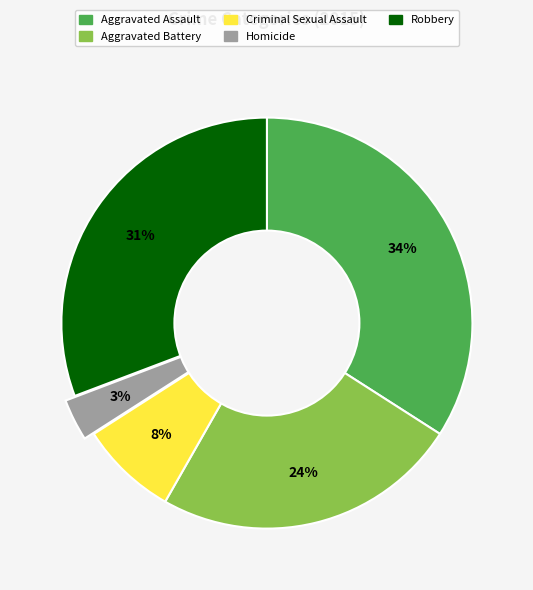

How many segments does this pie chart have?

5